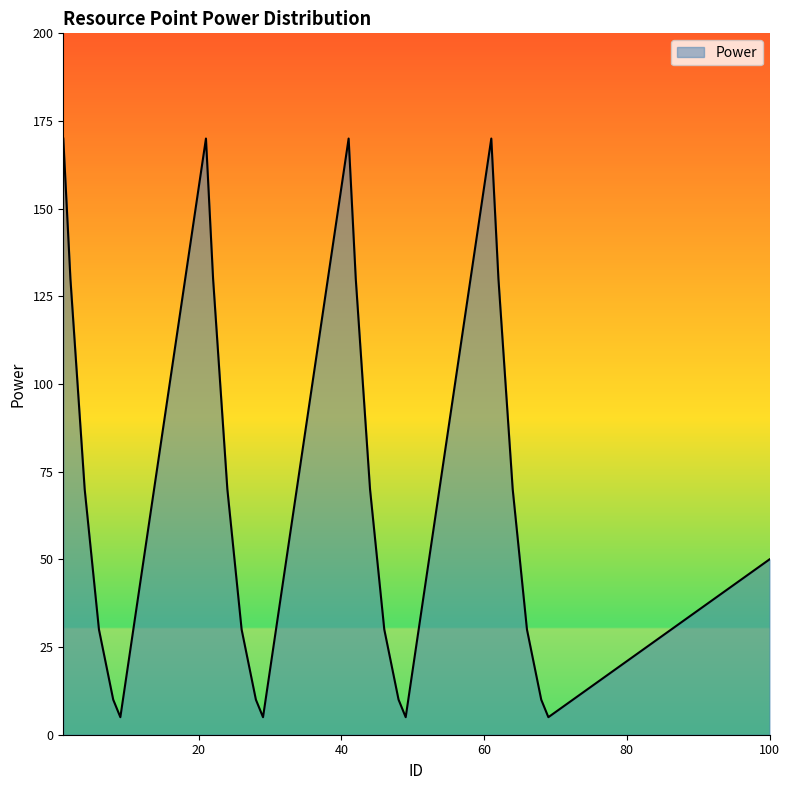

What is the smallest value displayed?

5